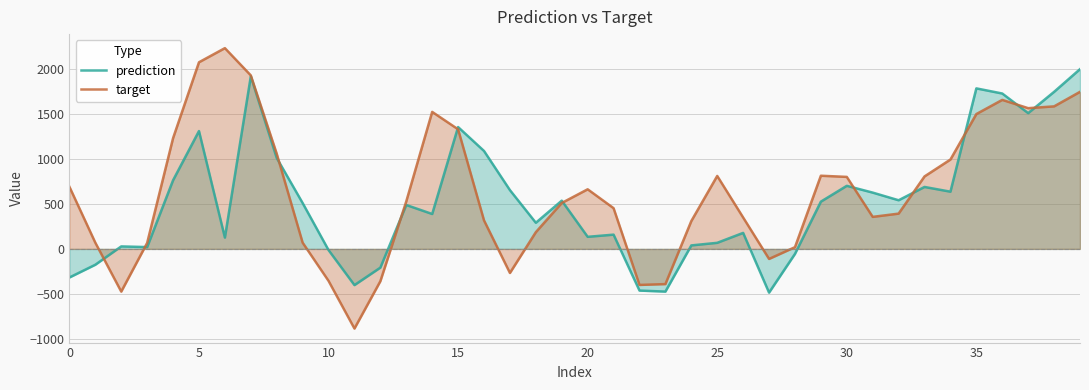

Which series has the largest range (max minus min)?

target